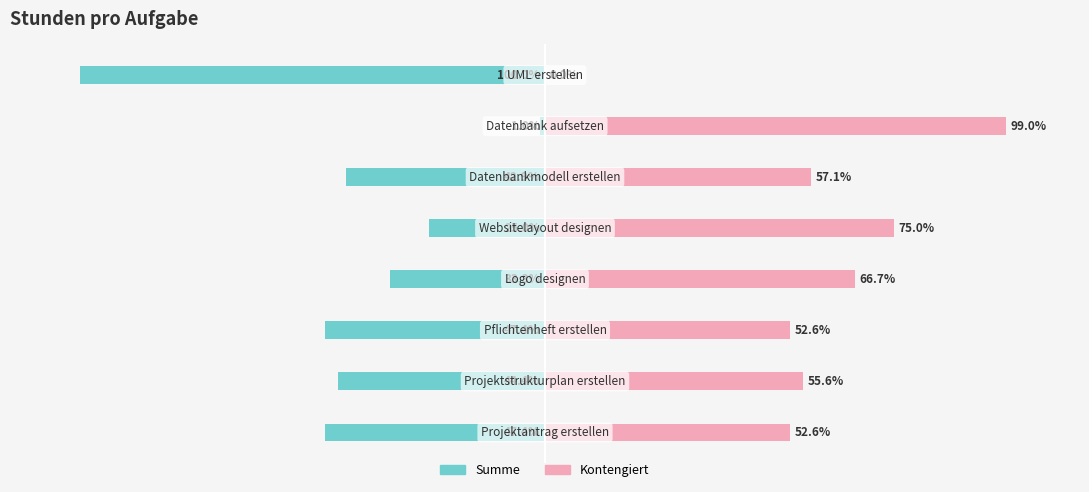

Is the value of Kontengiert at 1 greater than the value of Summe at 7?

Yes